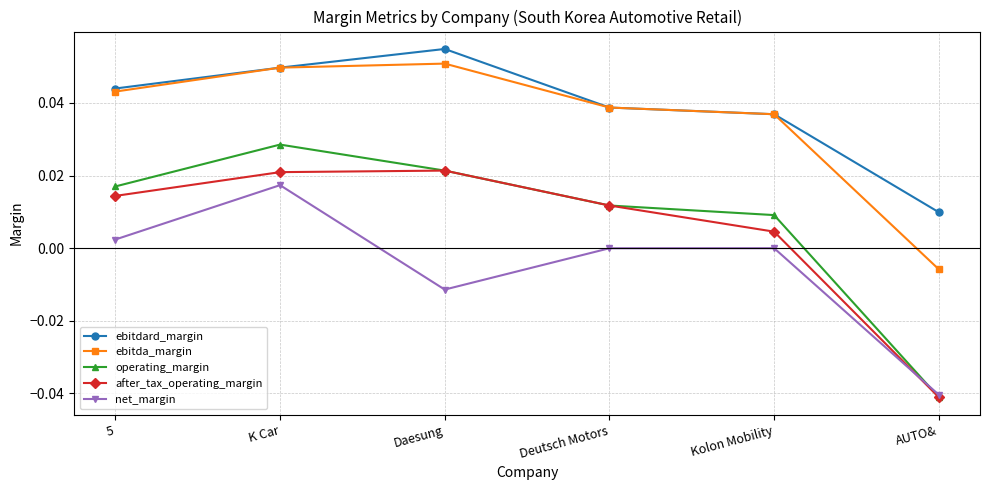

The value of net_margin at Deutsch Motors is -0.0. True or false?

True